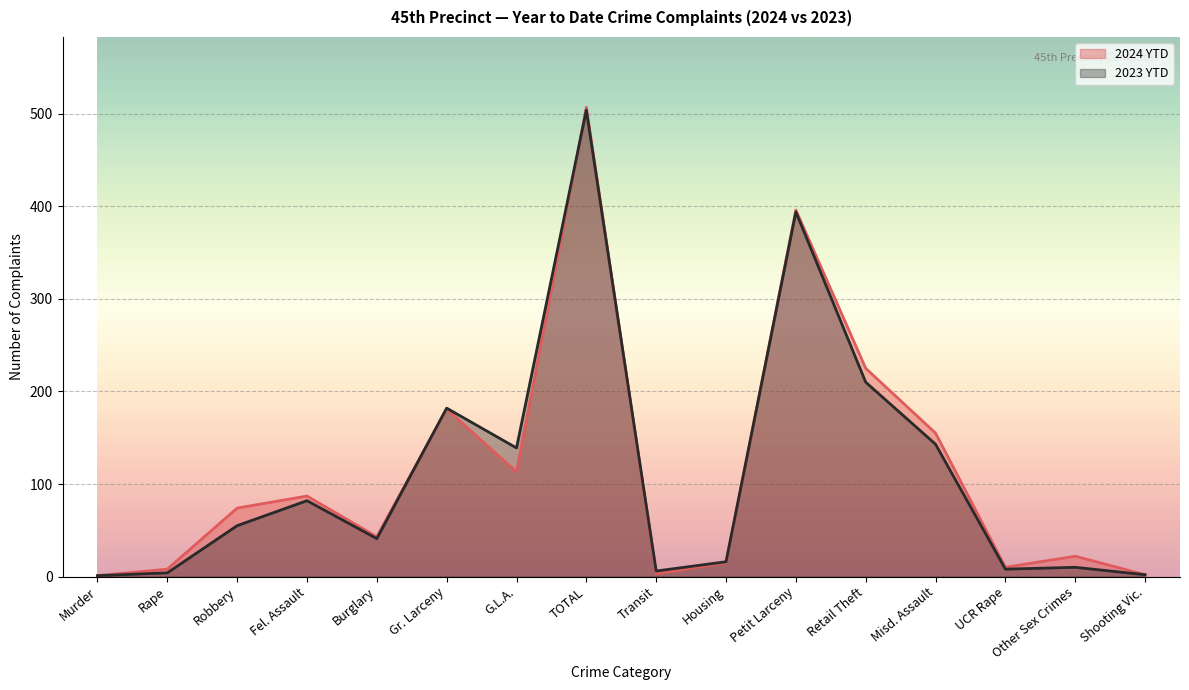

Which category has the highest value in the 2024 YTD series?

TOTAL